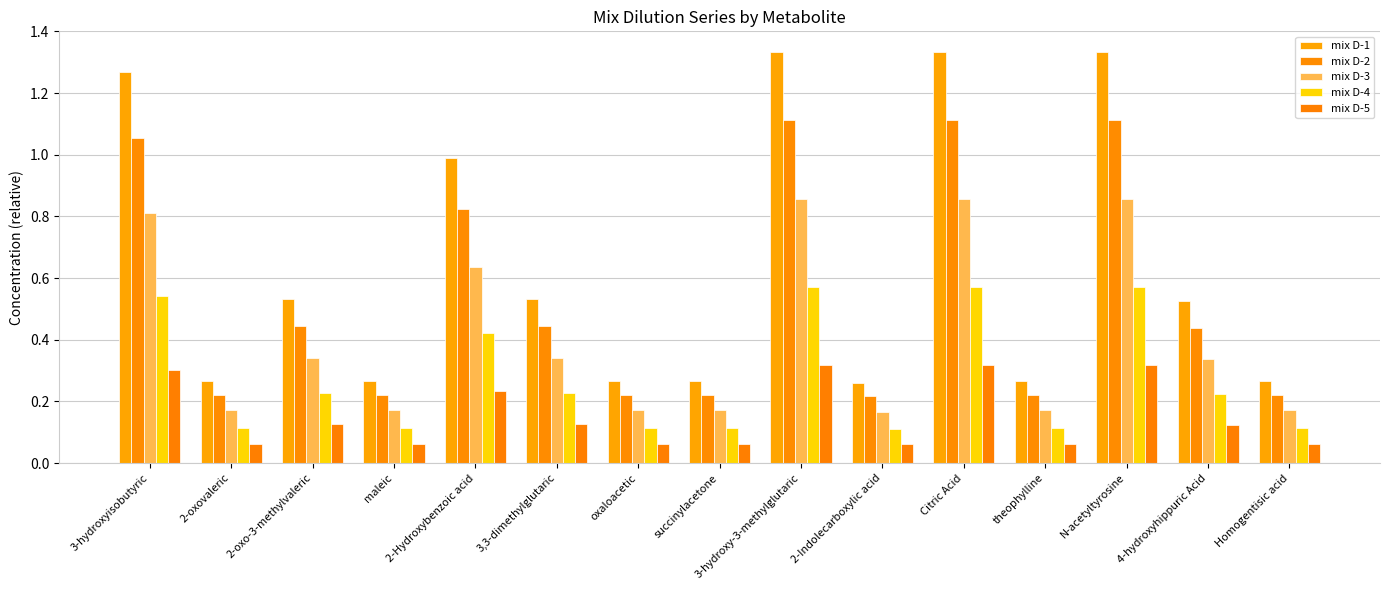

How many bars are there in each group?

5